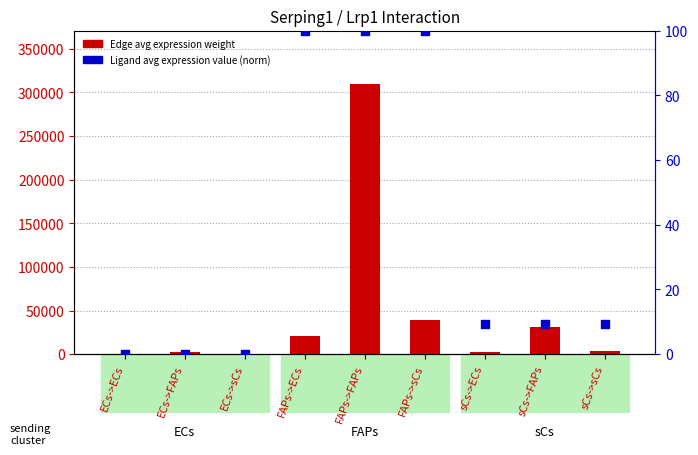

Which series has the largest Y range (max minus min)?

Edge avg expression weight